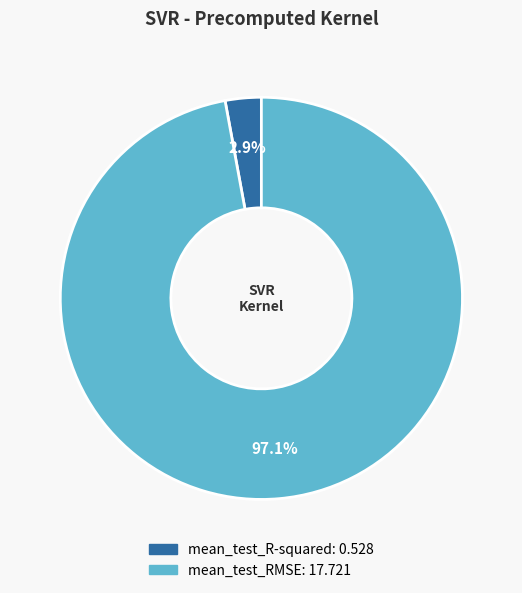

To the nearest percent, what is the combined percentage of mean_test_RMSE and mean_test_R-squared?

100%